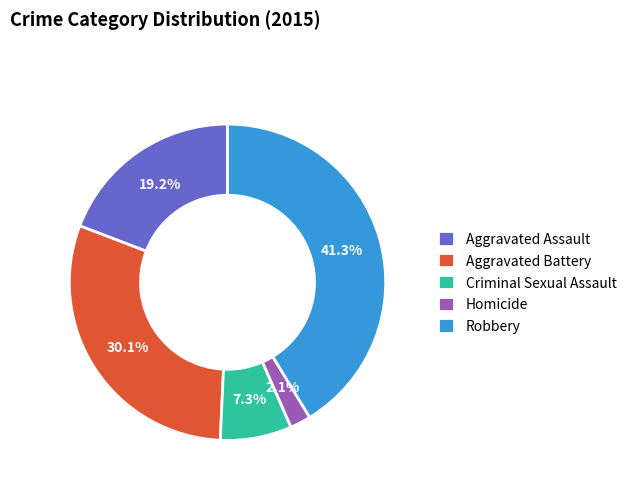

Rank the categories by value from lowest to highest.

Homicide, Criminal Sexual Assault, Aggravated Assault, Aggravated Battery, Robbery